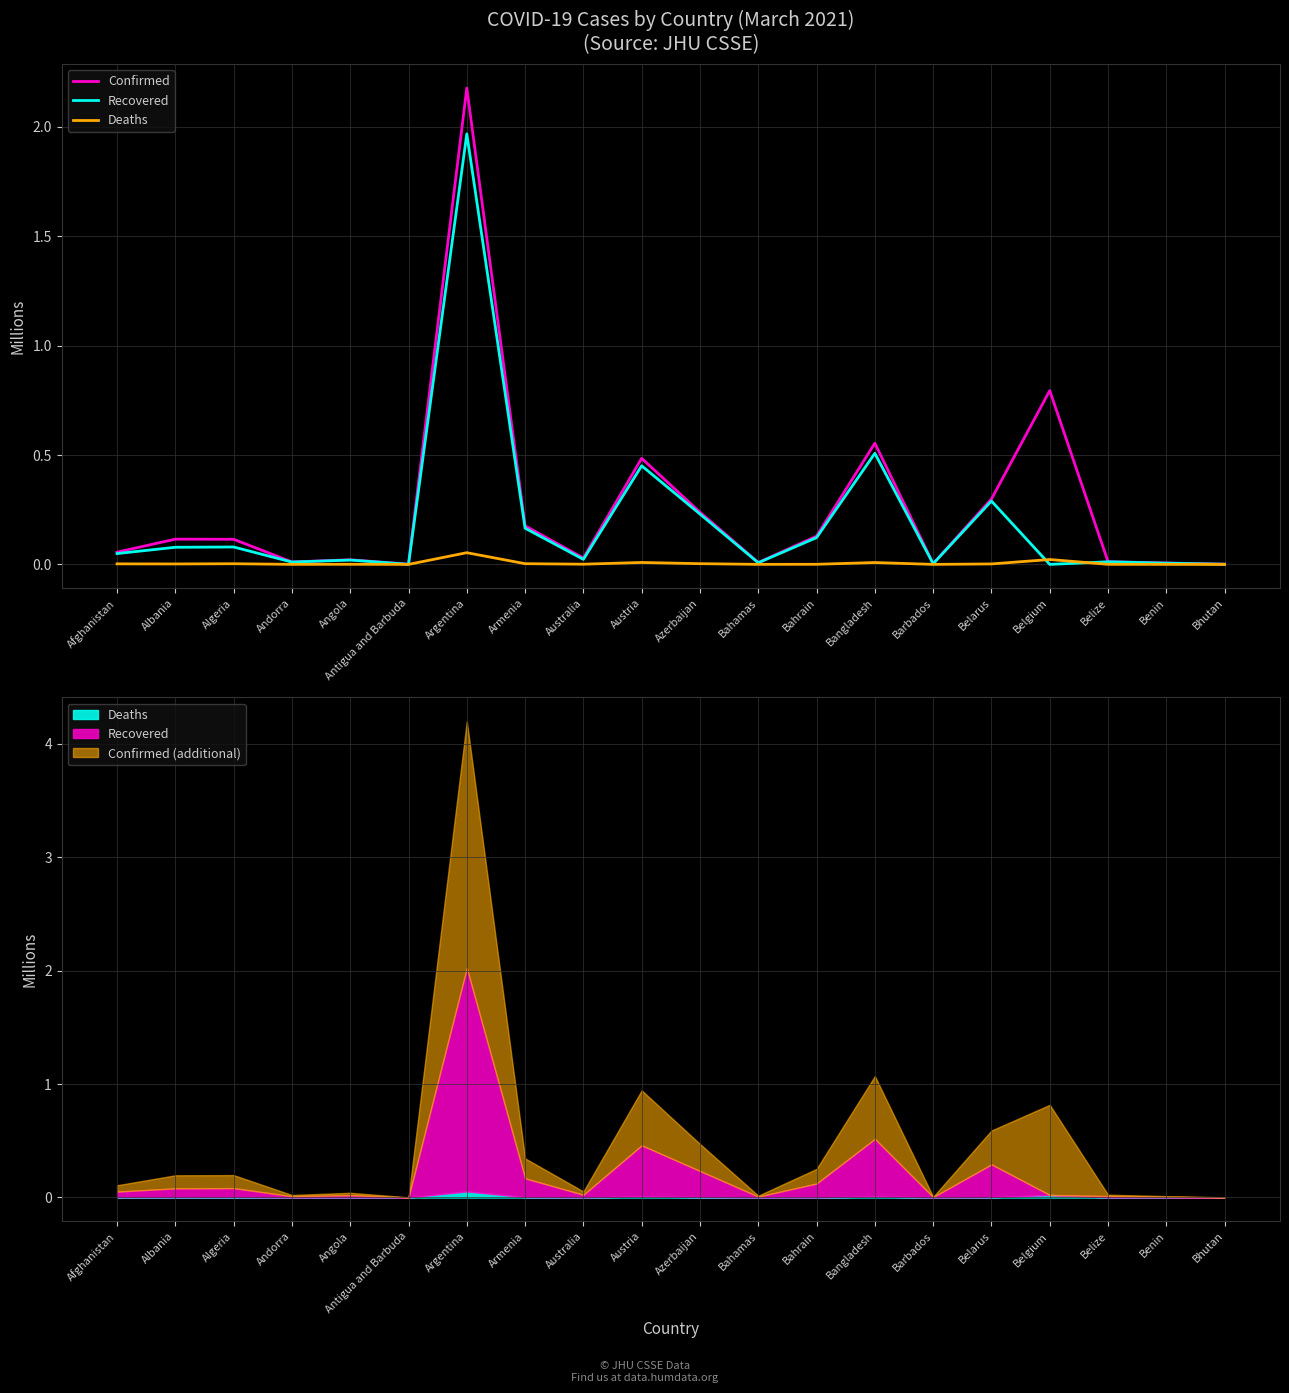

How many lines are shown in the chart?

3